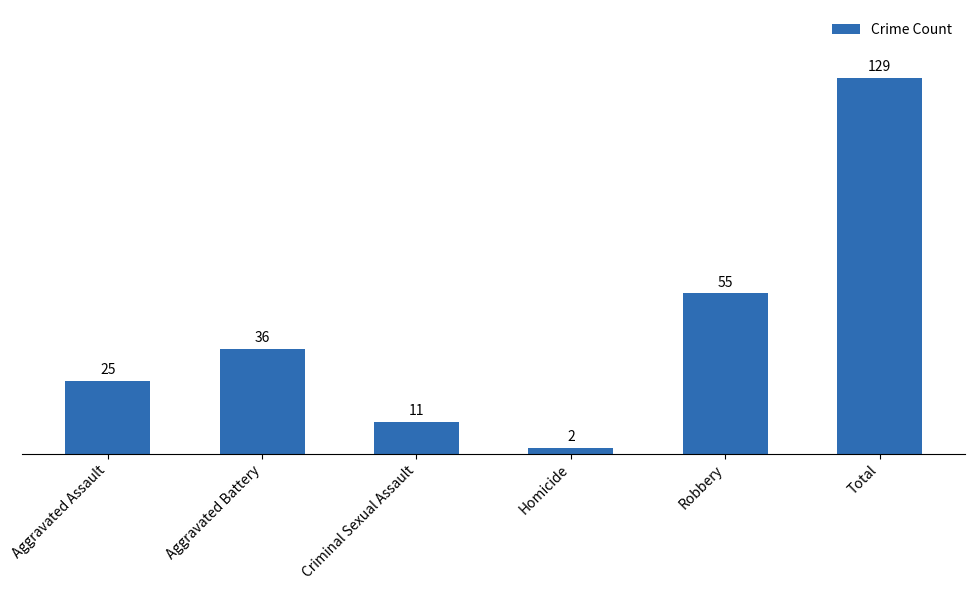

Reading left to right, transcribe all the data shown in this chart.

25	36	11	2	55	129